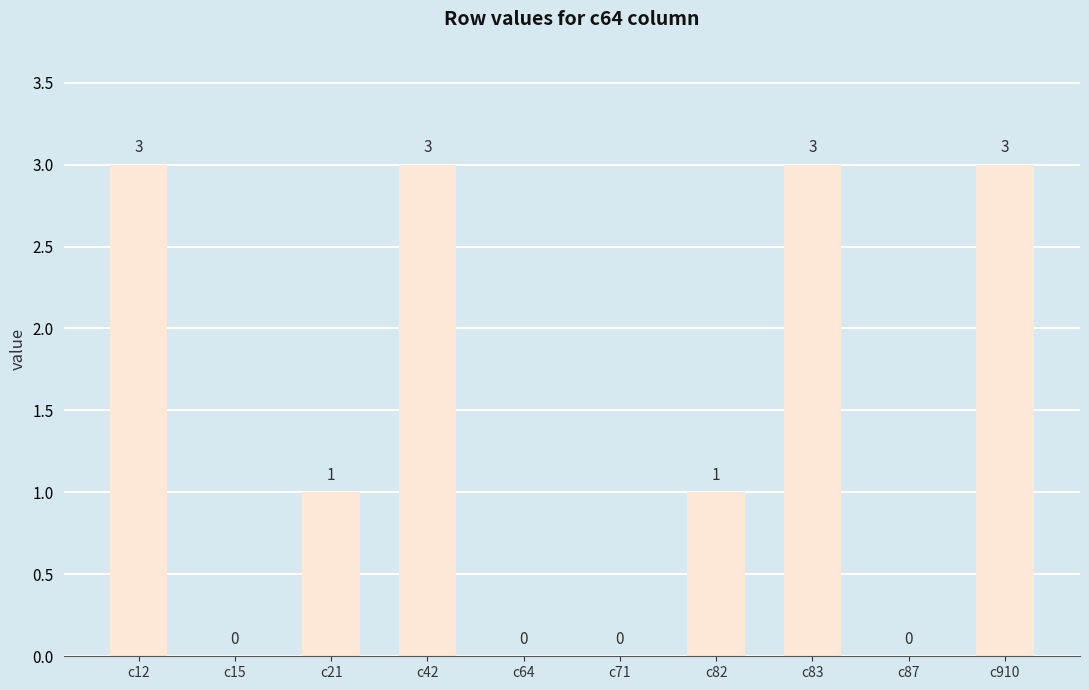

What is the sum of all values?

14